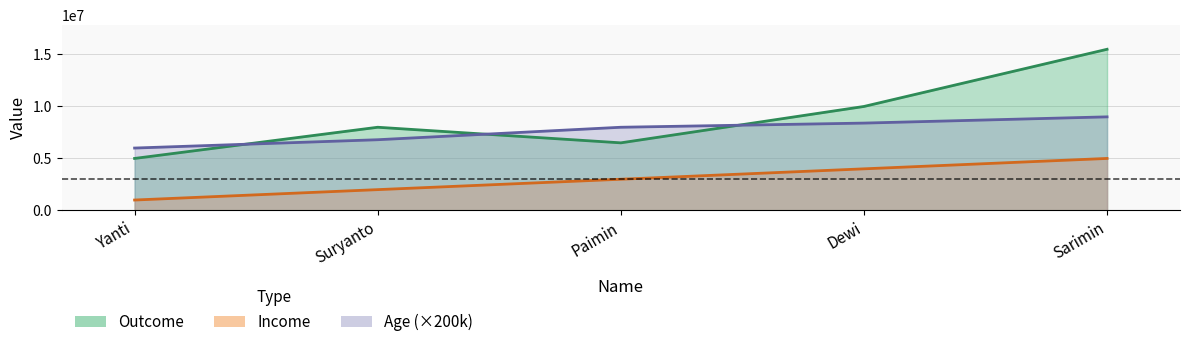

What is the difference between the second highest and second lowest values in the Income series?

2000000